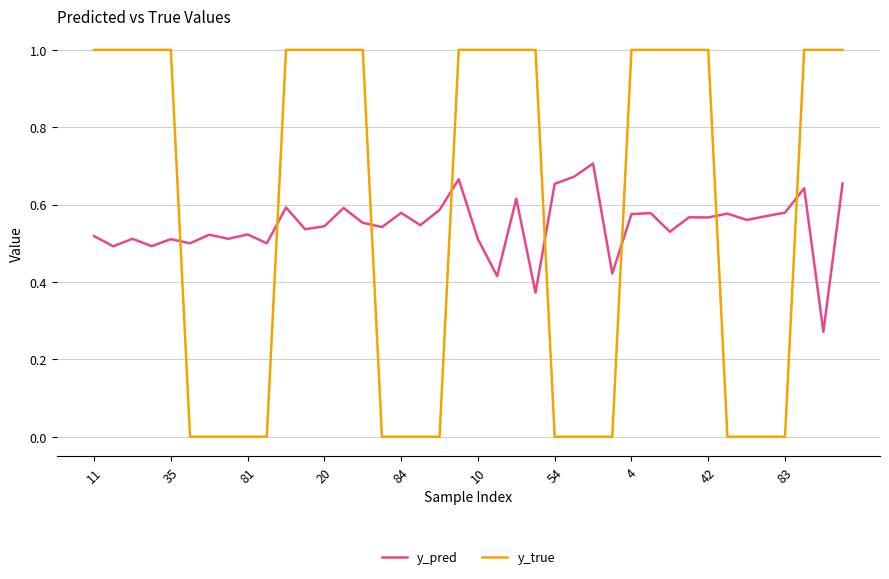

What is the maximum value for y_true?

1.0